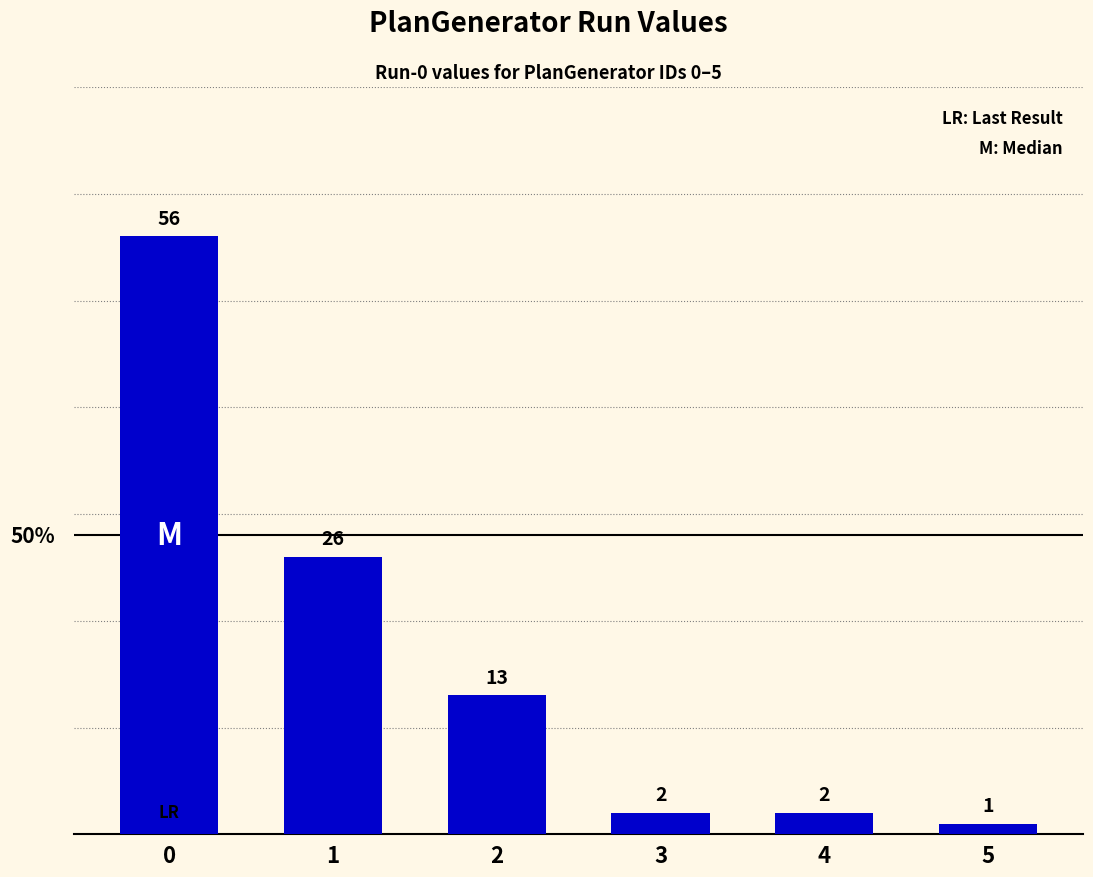

What is the sum of the values at 0 and 5?

57